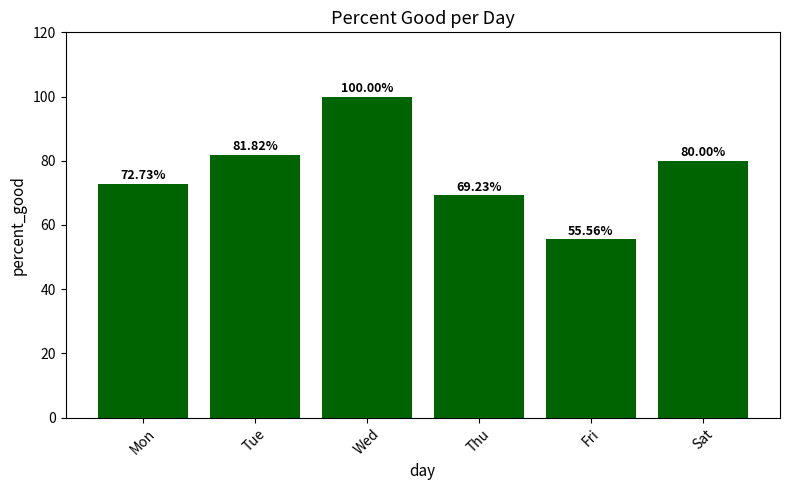

Read the value at Thu.

69.2